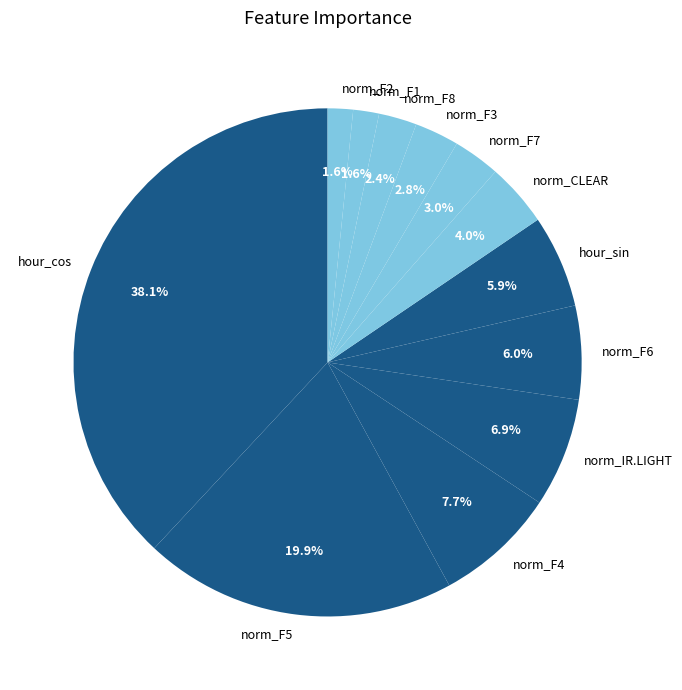

Which category has the biggest portion of the pie?

hour_cos